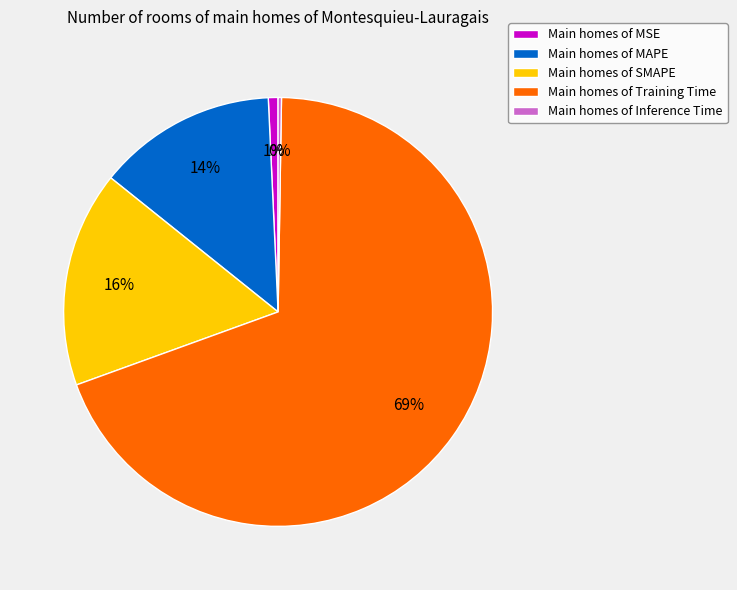

To the nearest percent, what percentage of the pie is Main homes of MSE?

1%